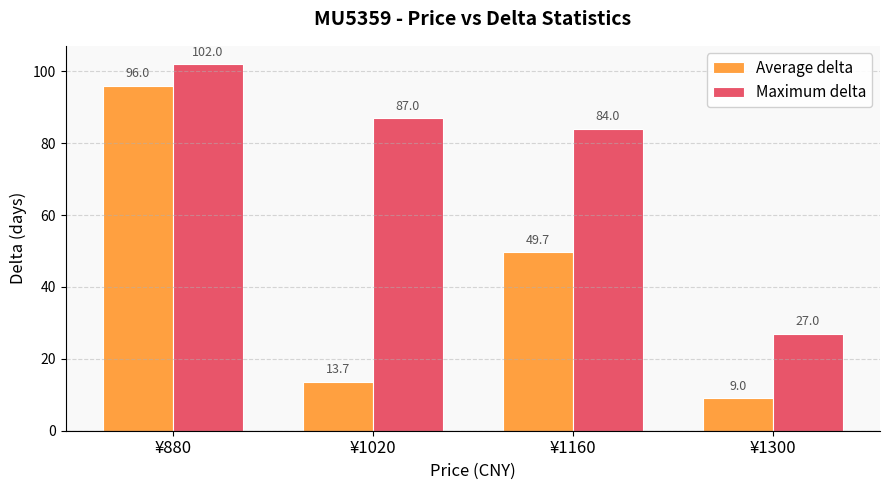

What is the spread (max minus min) of values at ¥1020?

73.3